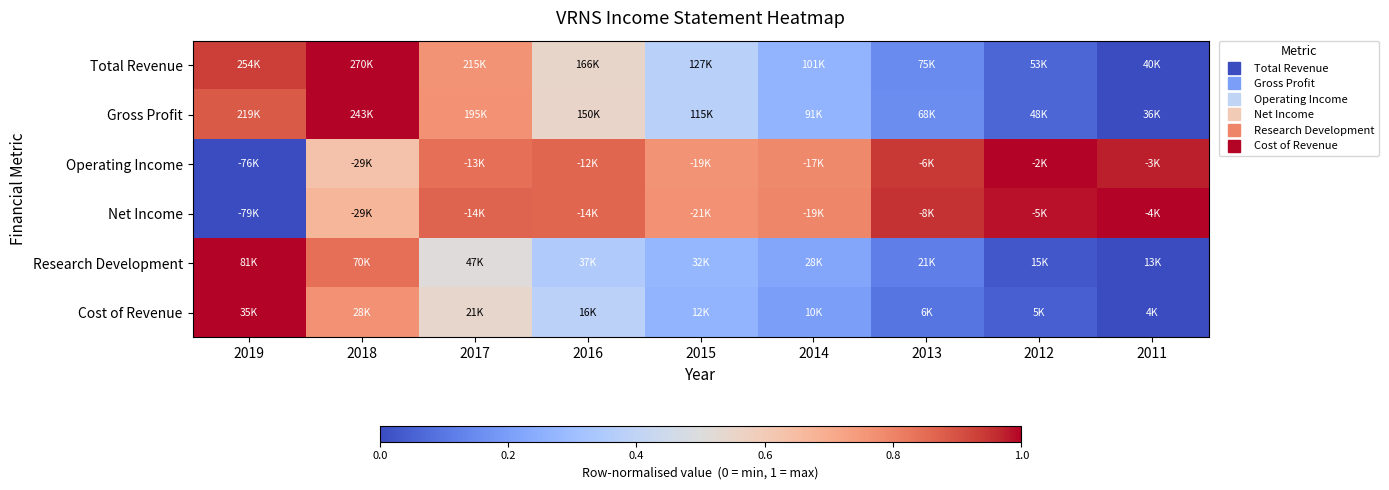

At how many categories does at least one series exceed 0?

9